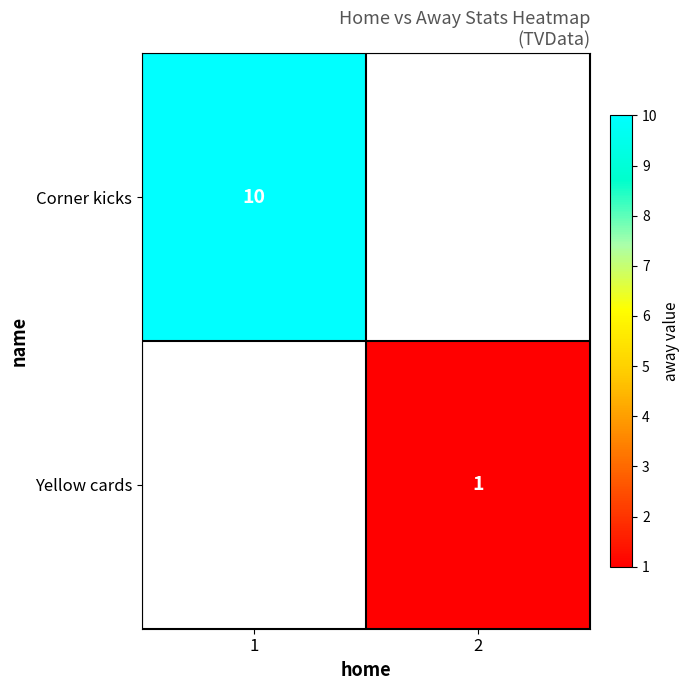

The value of Yellow cards at 2 is 1. True or false?

True